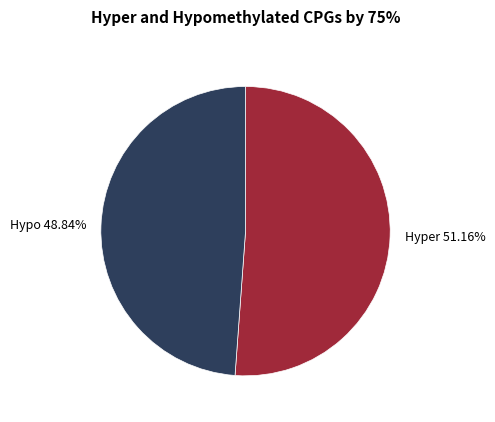

Do Hyper 51.16% and Hypo 48.84% together represent more than half of the pie?

Yes